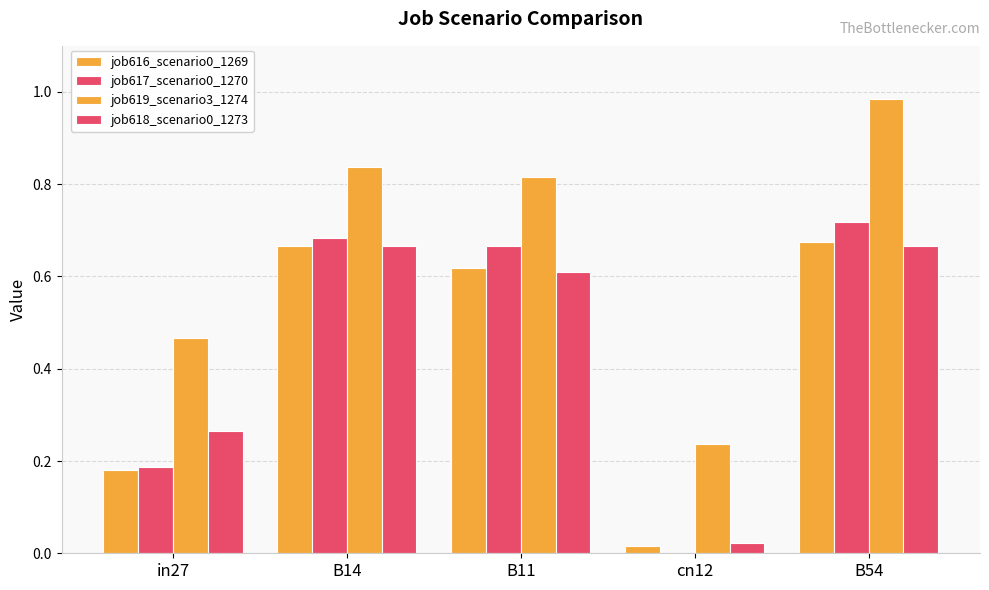

Which series changed the most between B11 and cn12?

job617_scenario0_1270